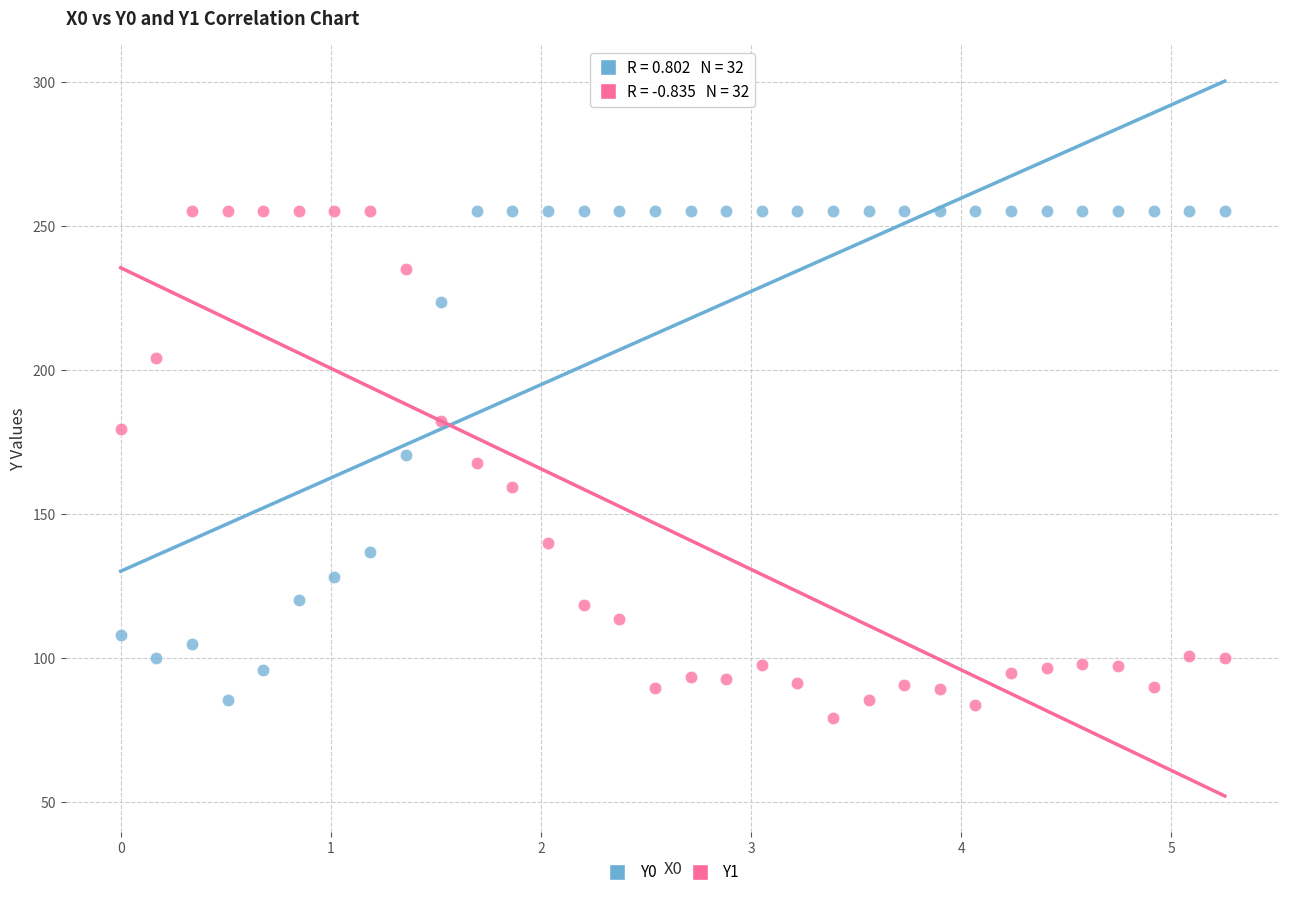

What is the X range (max minus min) for the scatter plot?

5.3